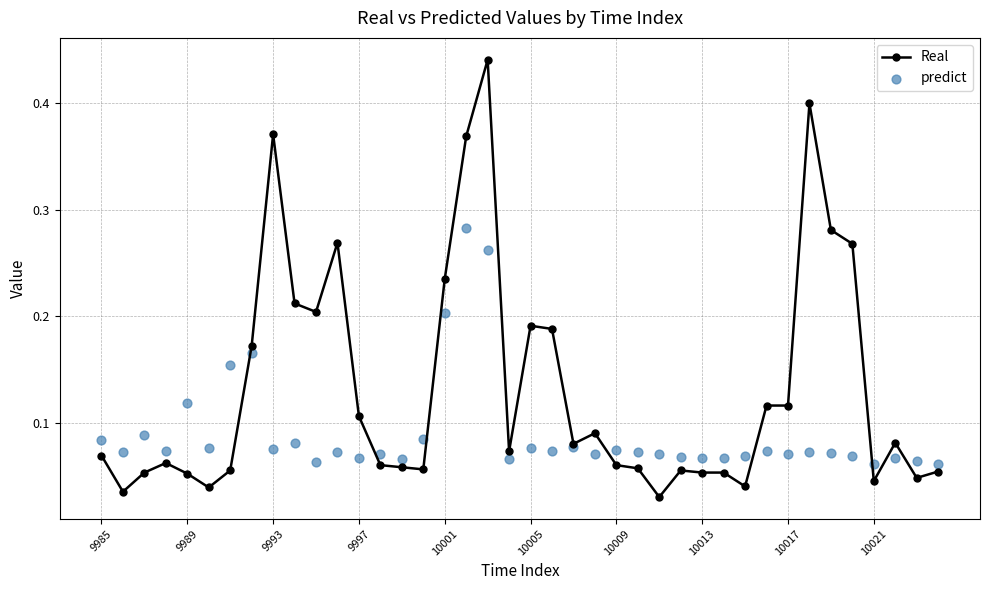

True or false: Real has more than 0 points higher than both neighbors.

True